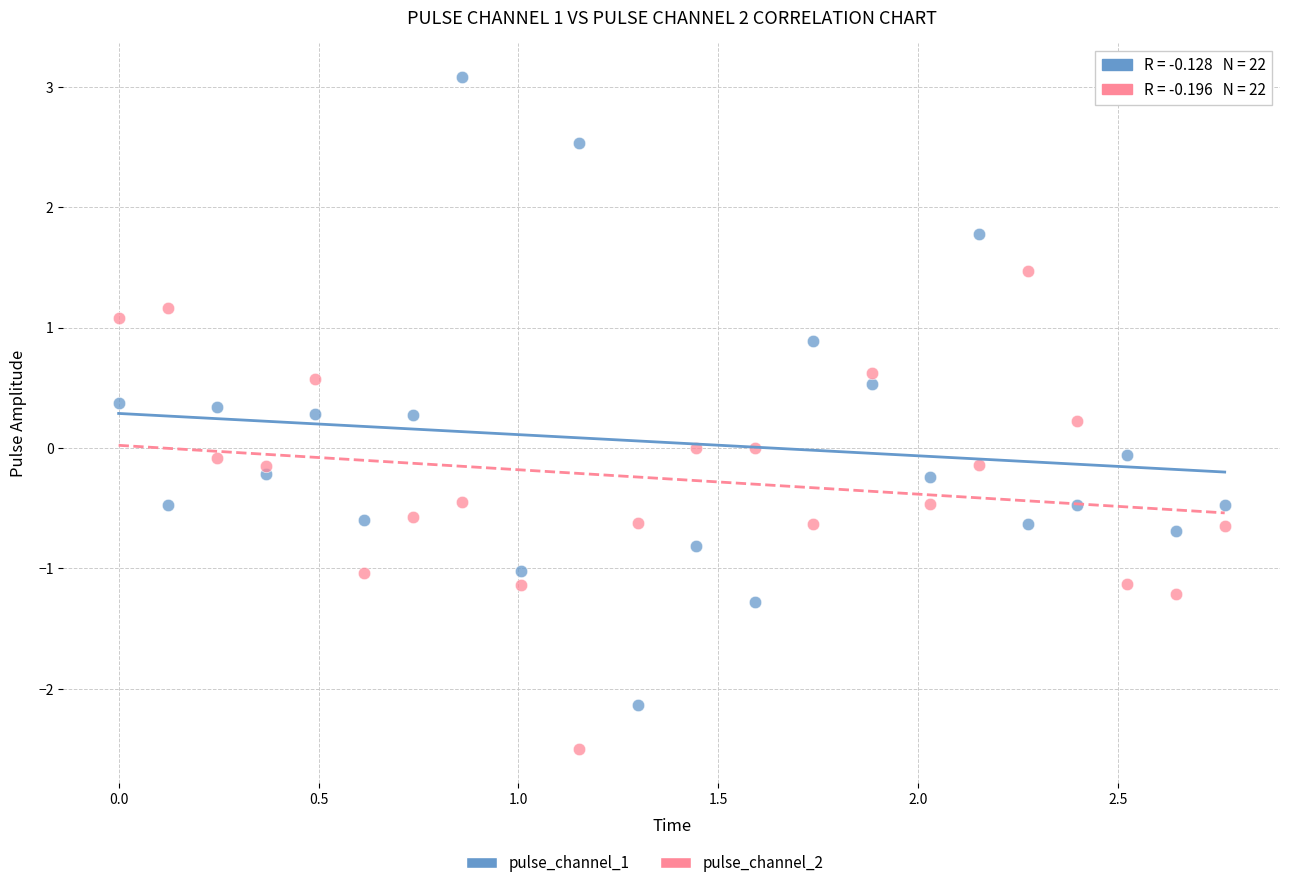

Across all data points, what is the range of Y values (max minus min)?

5.6